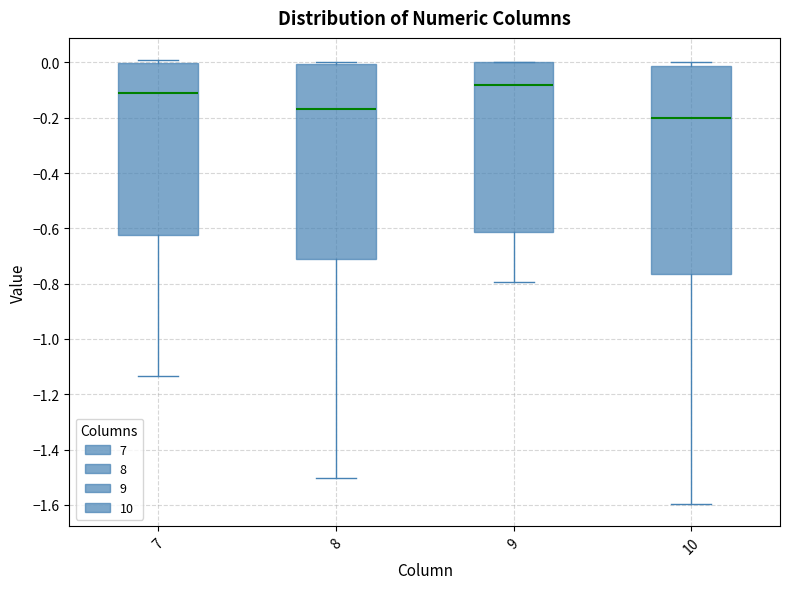

Reading left to right, read every box against the y-axis: the position of its median line, the range the box covers, and the ends of its whiskers. The values are not printed on the chart, so give them approximately, as read against the axis.

7: median -0.10, box -0.62 to 0.00, whiskers -1.14 to 0.00 (just above the box's upper edge)
8: median -0.16, box -0.72 to 0.00, whiskers -1.50 to 0.00 (just above the box's upper edge)
9: median -0.08, box -0.62 to 0.00, whiskers -0.80 to 0.00
10: median -0.20, box -0.76 to -0.02, whiskers -1.60 to 0.00